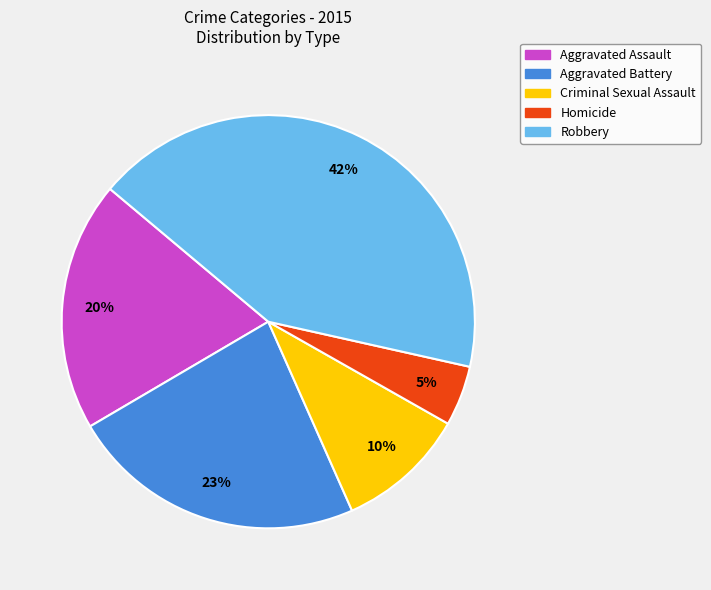

To the nearest percent, what is the average slice percentage?

20%